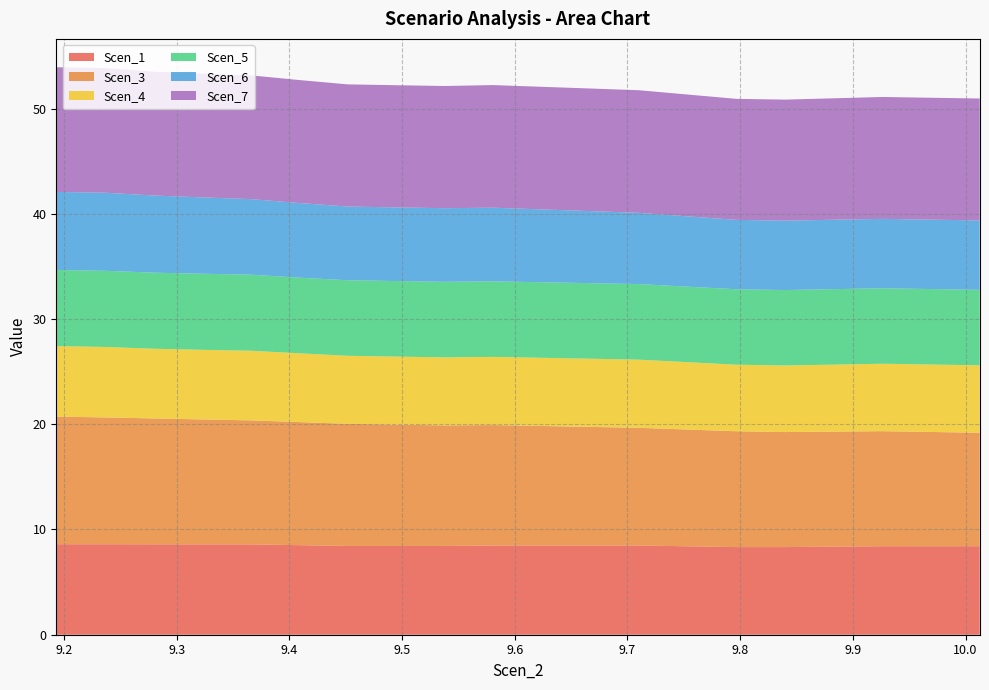

Reading left to right, extract all data points from this chart.

Scen_1: 9.193130541788396=8.6	9.236254643497716=8.6	9.279364618565909=8.6	9.322451533971648=8.6	9.365499060979959=8.6	9.408558969562712=8.5	9.451627769633951=8.4	9.494720086394807=8.4	9.537818843258444=8.4	9.58090866707705=8.5	9.623994273700555=8.5	9.667051253080317=8.5	9.71009360723524=8.5	9.753361260539078=8.4	9.796702247749822=8.3	9.839964915192871=8.3	9.88316027333747=8.4	9.926312836064358=8.4	9.969450441185172=8.4	10.012547328336197=8.4
Scen_3: 9.193130541788396=12.1	9.236254643497716=12.0	9.279364618565909=12.0	9.322451533971648=11.9	9.365499060979959=11.8	9.408558969562712=11.7	9.451627769633951=11.6	9.494720086394807=11.5	9.537818843258444=11.5	9.58090866707705=11.4	9.623994273700555=11.4	9.667051253080317=11.3	9.71009360723524=11.2	9.753361260539078=11.1	9.796702247749822=11.0	9.839964915192871=10.9	9.88316027333747=10.9	9.926312836064358=10.9	9.969450441185172=10.9	10.012547328336197=10.8
Scen_4: 9.193130541788396=6.7	9.236254643497716=6.7	9.279364618565909=6.6	9.322451533971648=6.6	9.365499060979959=6.6	9.408558969562712=6.5	9.451627769633951=6.5	9.494720086394807=6.5	9.537818843258444=6.5	9.58090866707705=6.5	9.623994273700555=6.5	9.667051253080317=6.5	9.71009360723524=6.5	9.753361260539078=6.4	9.796702247749822=6.3	9.839964915192871=6.3	9.88316027333747=6.4	9.926312836064358=6.4	9.969450441185172=6.4	10.012547328336197=6.4
Scen_5: 9.193130541788396=7.2	9.236254643497716=7.2	9.279364618565909=7.2	9.322451533971648=7.2	9.365499060979959=7.2	9.408558969562712=7.2	9.451627769633951=7.2	9.494720086394807=7.2	9.537818843258444=7.2	9.58090866707705=7.2	9.623994273700555=7.2	9.667051253080317=7.2	9.71009360723524=7.2	9.753361260539078=7.2	9.796702247749822=7.2	9.839964915192871=7.2	9.88316027333747=7.2	9.926312836064358=7.2	9.969450441185172=7.2	10.012547328336197=7.2
Scen_6: 9.193130541788396=7.4	9.236254643497716=7.4	9.279364618565909=7.3	9.322451533971648=7.3	9.365499060979959=7.2	9.408558969562712=7.1	9.451627769633951=7.0	9.494720086394807=7.0	9.537818843258444=7.0	9.58090866707705=7.0	9.623994273700555=6.9	9.667051253080317=6.8	9.71009360723524=6.8	9.753361260539078=6.7	9.796702247749822=6.6	9.839964915192871=6.6	9.88316027333747=6.6	9.926312836064358=6.6	9.969450441185172=6.6	10.012547328336197=6.6
Scen_7: 9.193130541788396=11.8	9.236254643497716=11.8	9.279364618565909=11.8	9.322451533971648=11.8	9.365499060979959=11.8	9.408558969562712=11.7	9.451627769633951=11.6	9.494720086394807=11.6	9.537818843258444=11.6	9.58090866707705=11.6	9.623994273700555=11.7	9.667051253080317=11.7	9.71009360723524=11.7	9.753361260539078=11.6	9.796702247749822=11.5	9.839964915192871=11.5	9.88316027333747=11.5	9.926312836064358=11.6	9.969450441185172=11.6	10.012547328336197=11.6